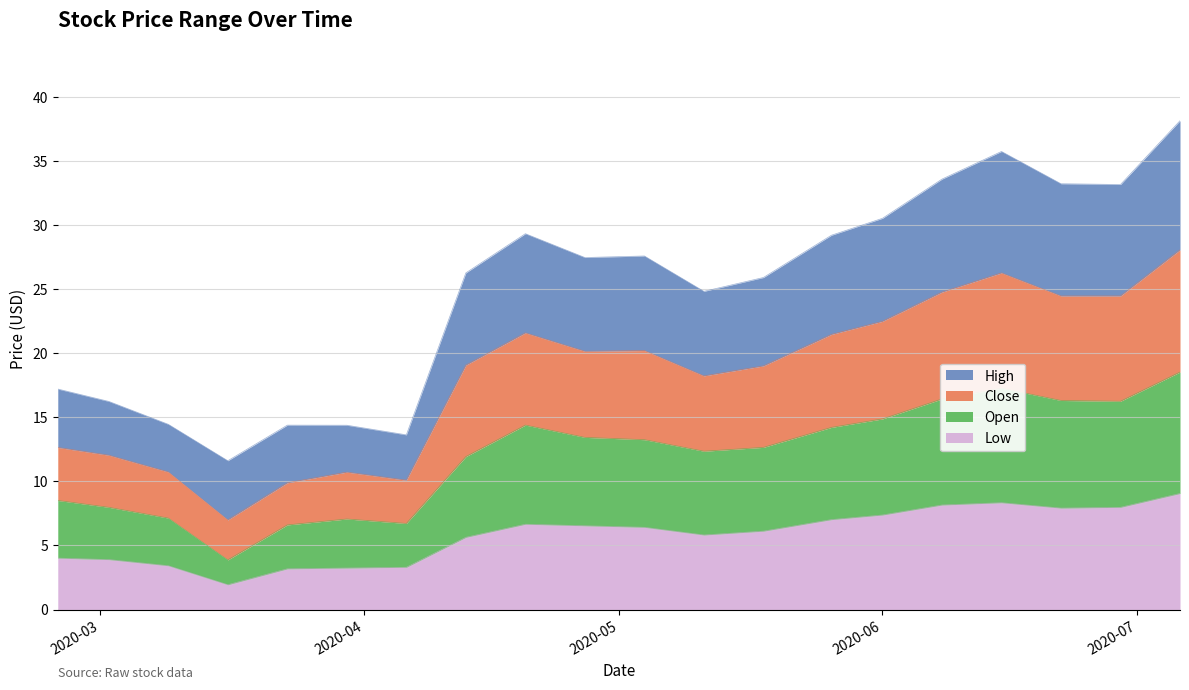

Which series changed the most between 2020-03-02 and 2020-03-09?

Close